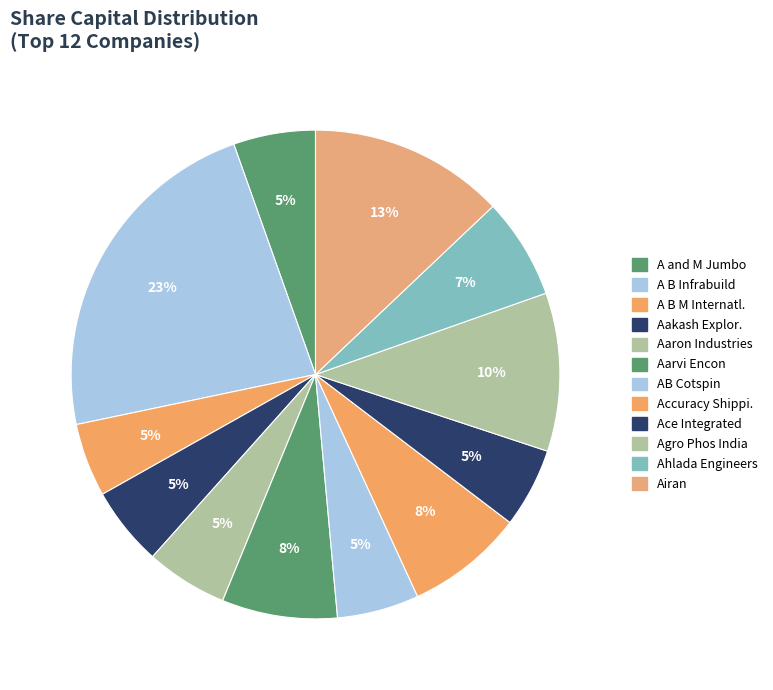

Is it true that Aakash Explor. is 1% of the pie?

False